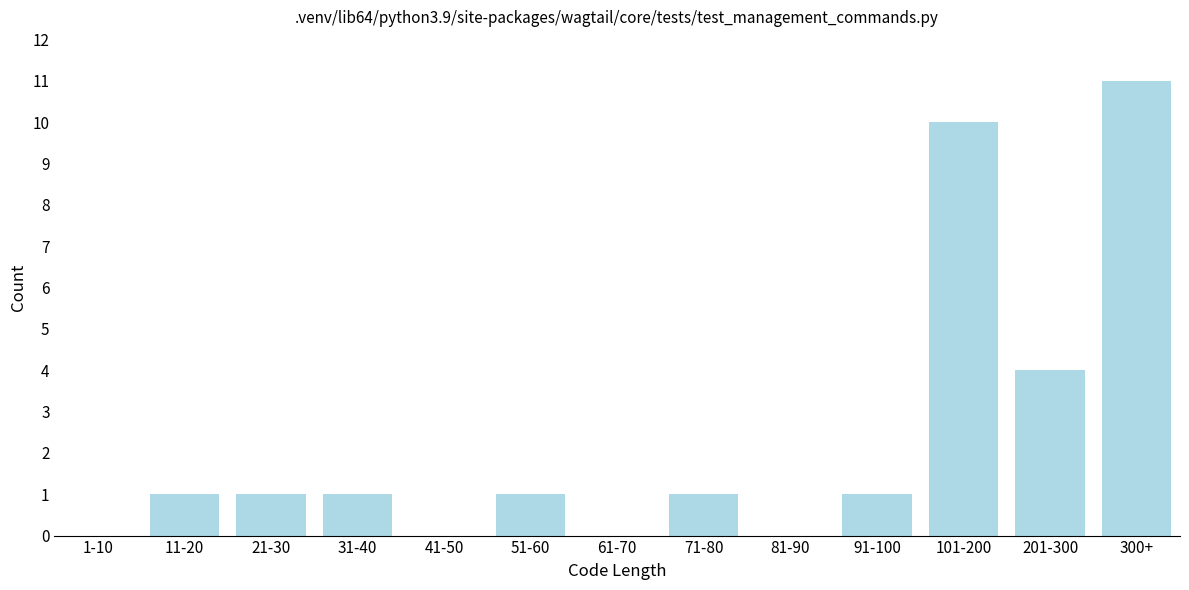

Reading left to right, what are all the values shown in this chart?

1-10=0	11-20=1	21-30=1	31-40=1	41-50=0	51-60=1	61-70=0	71-80=1	81-90=0	91-100=1	101-200=10	201-300=4	300+=11